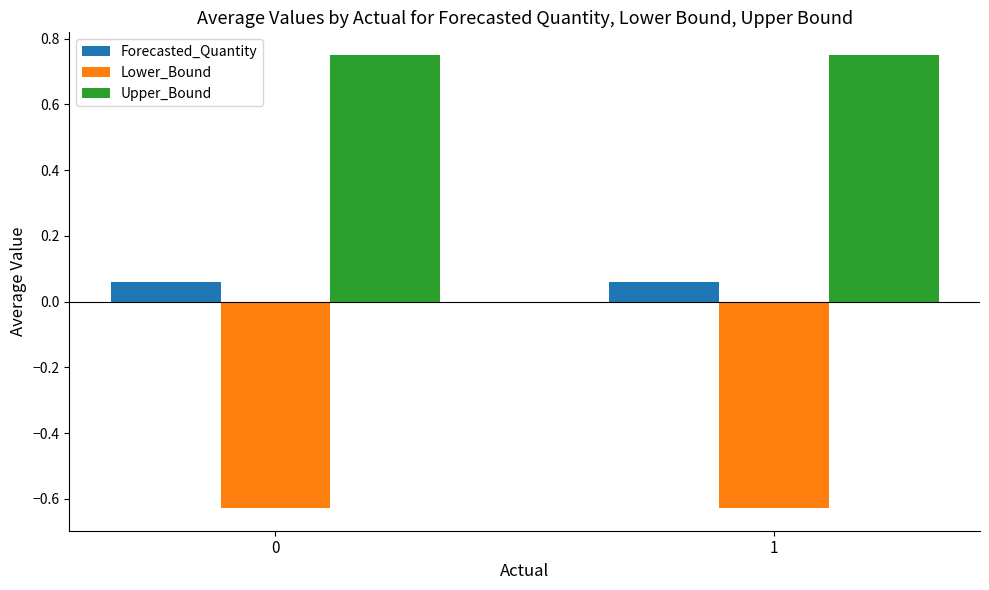

What is the total value across all series at 1?

0.2